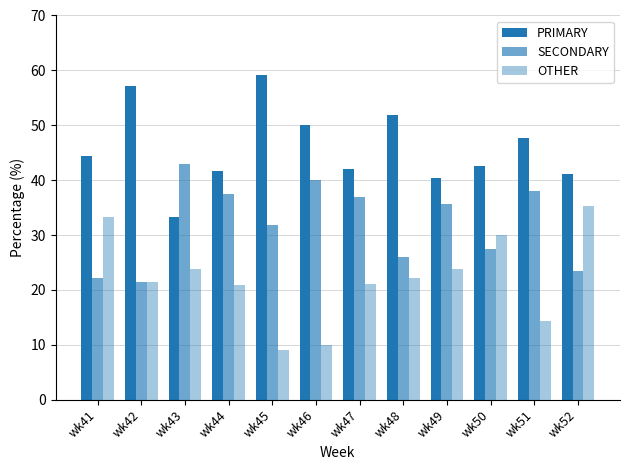

The value of OTHER at wk47 is 21.1. True or false?

True